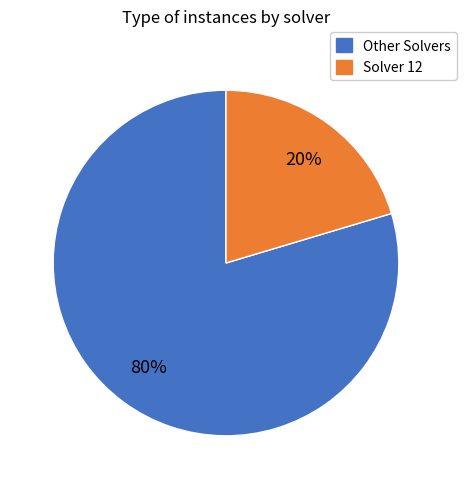

Is there a majority slice in this chart?

Yes